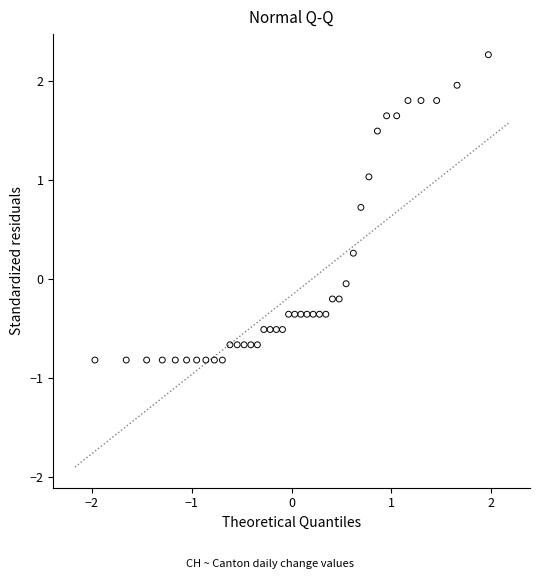

What is the range of Y values (max minus min)?

3.1